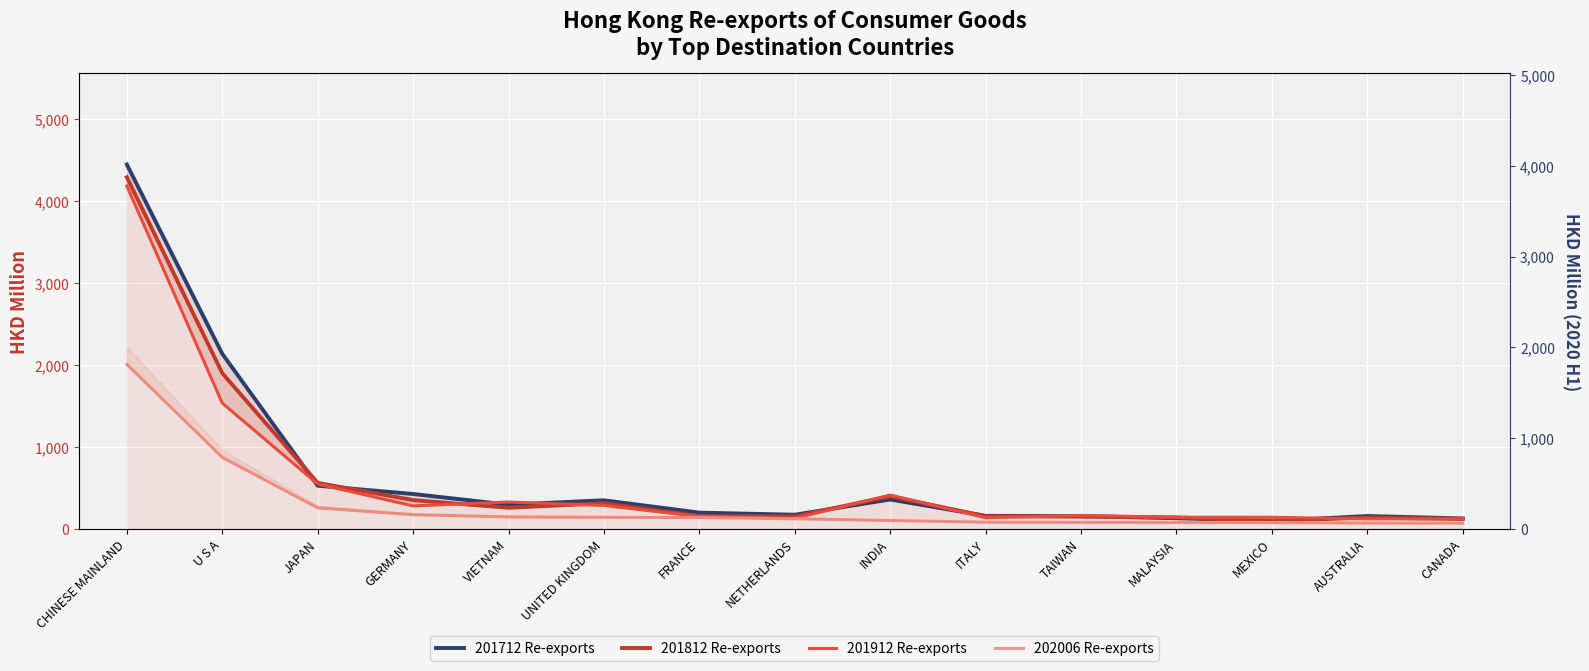

Between CHINESE MAINLAND and U S A, which series saw the biggest shift?

201912 Re-exports